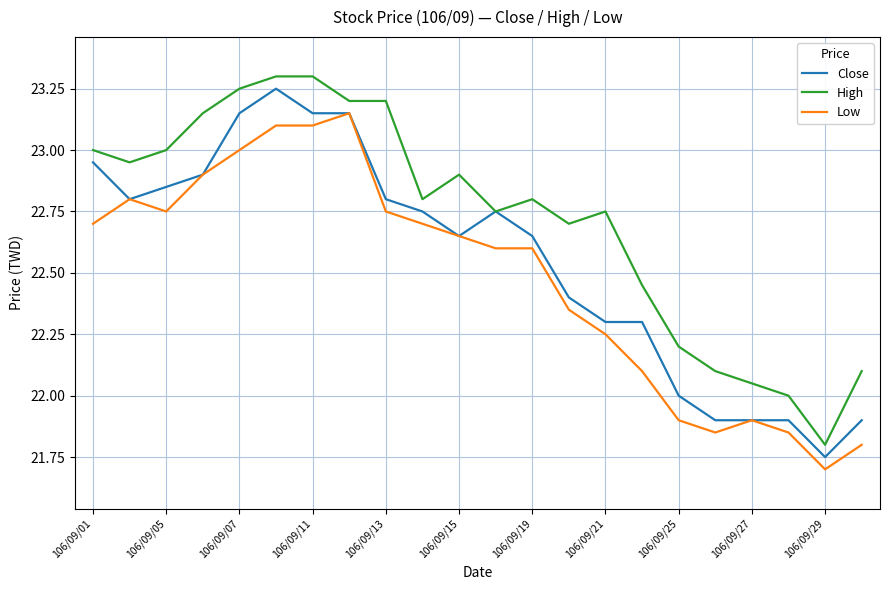

List the series in order of their overall mean, highest first.

High, Close, Low